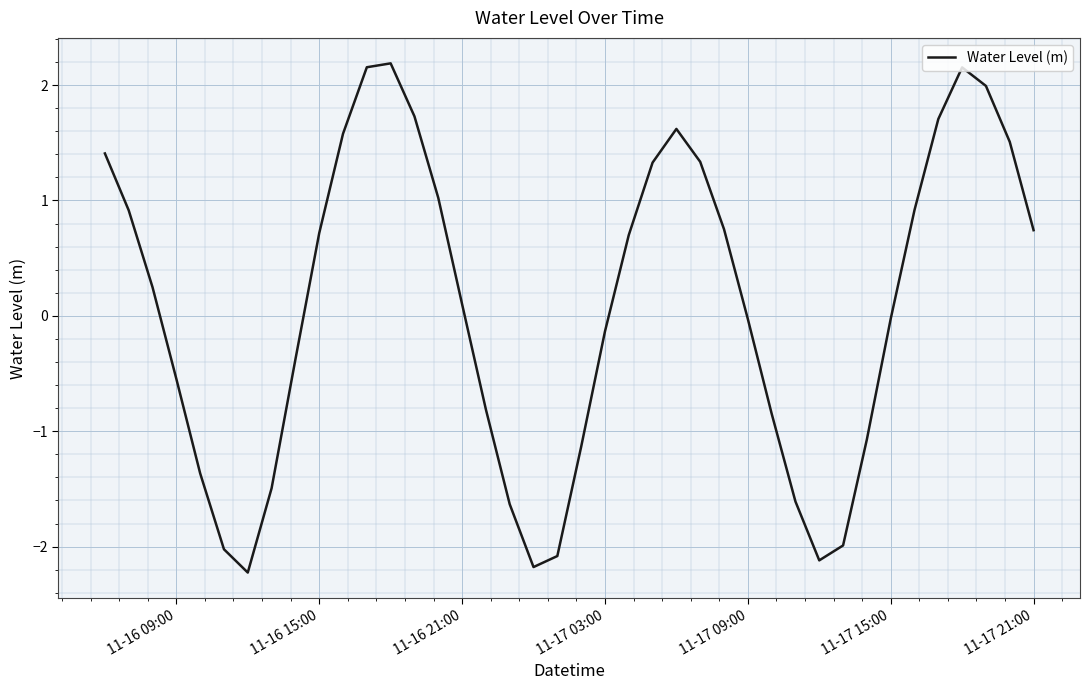

What is the difference between the maximum and minimum values?

4.4